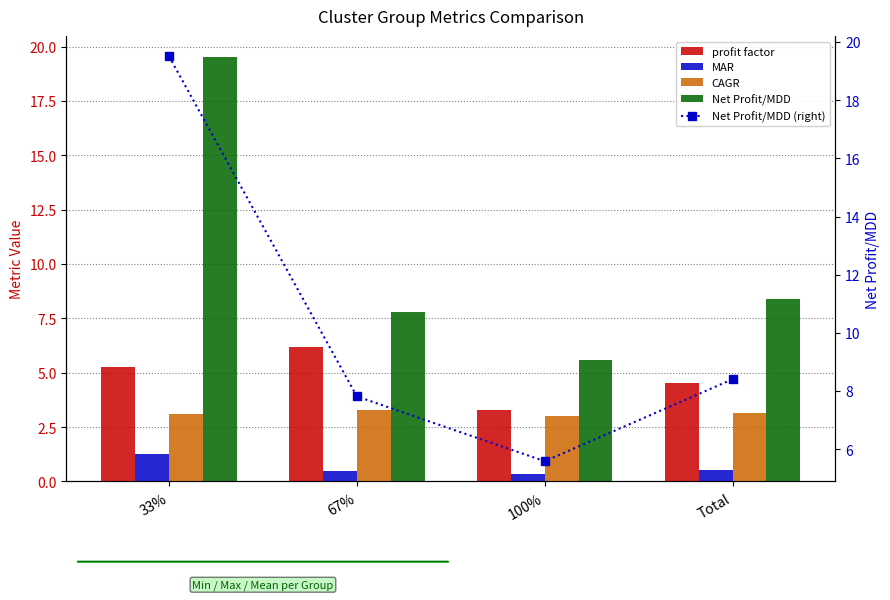

Rank the categories by Net Profit/MDD (right) value from highest to lowest.

33%, Total, 67%, 100%